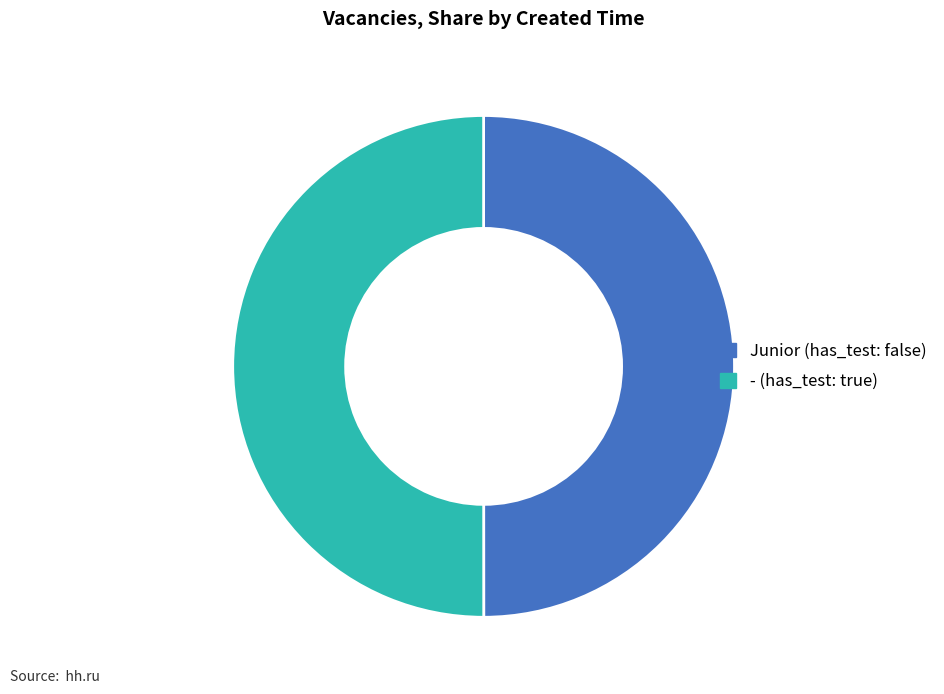

Is the sum of - (has_test: true) and Junior (has_test: false) greater than half?

Yes